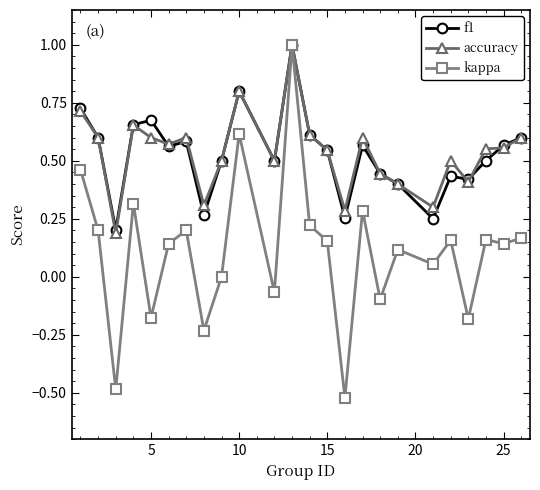

True or false: f1 has more than 2 interior local peaks.

True